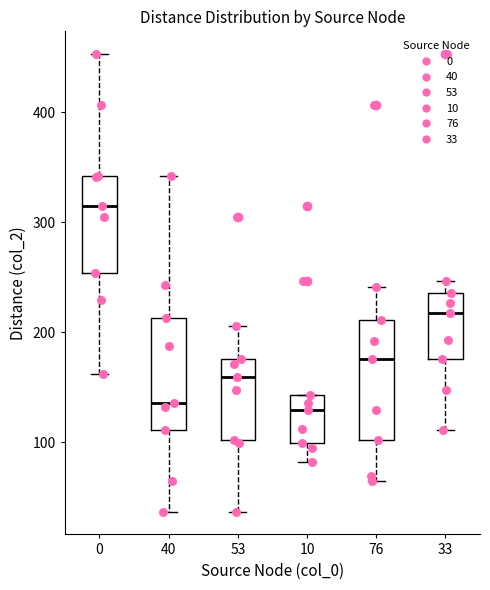

Reading left to right, transcribe this box plot: for each box, give where its median line is, the range the box spans, and where its two whiskers end, as read against the y-axis. The values are not printed on the chart, so give them approximately, as read against the axis.

0: median 320, box 250 to 340, whiskers 160 to 450
40: median 140, box 110 to 210, whiskers 40 to 340
53: median 160, box 100 to 180, whiskers 40 to 210
10: median 130, box 100 to 140, whiskers 80 to 140
76: median 180, box 100 to 210, whiskers 70 to 240
33: median 220, box 180 to 240, whiskers 110 to 250